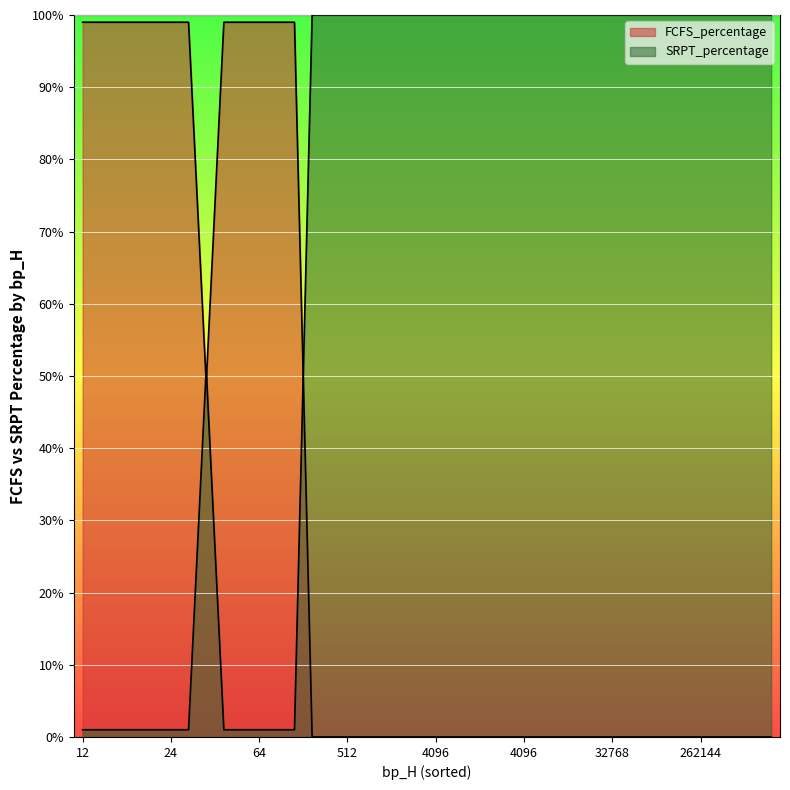

How many lines are shown in the chart?

2